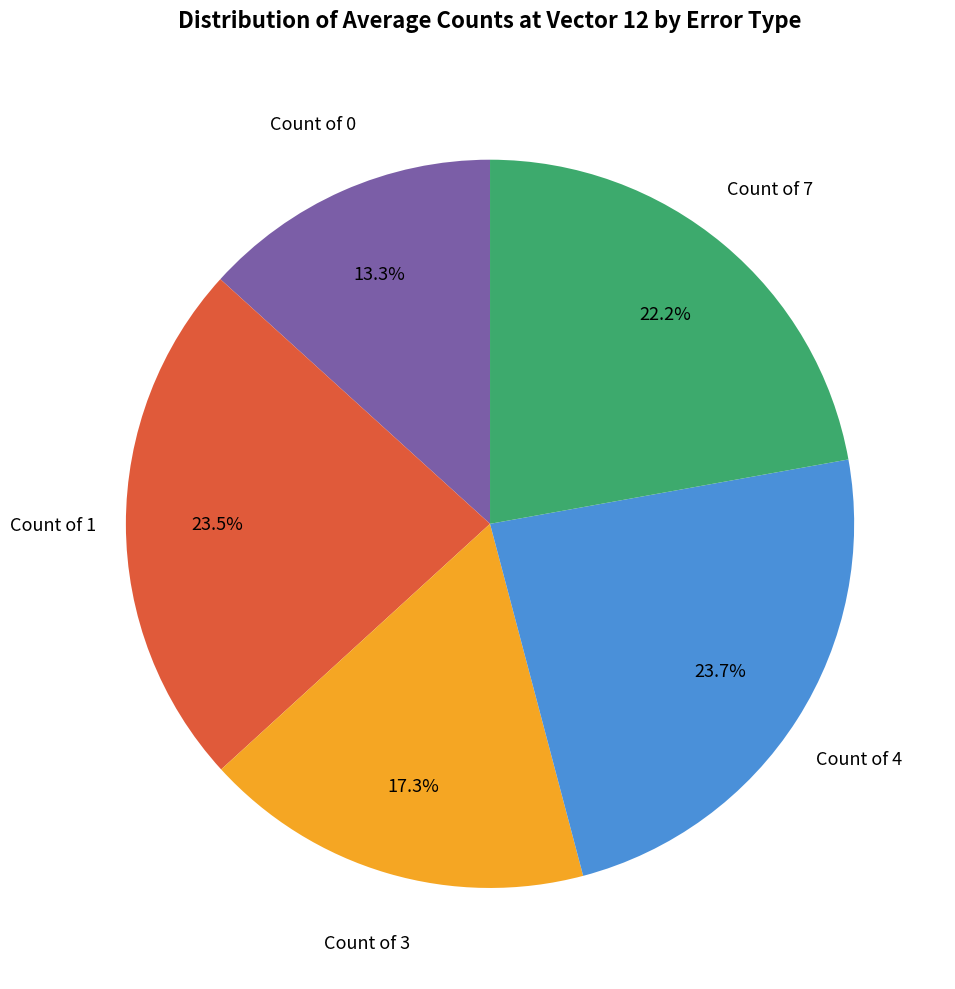

Does any single category account for the majority?

No